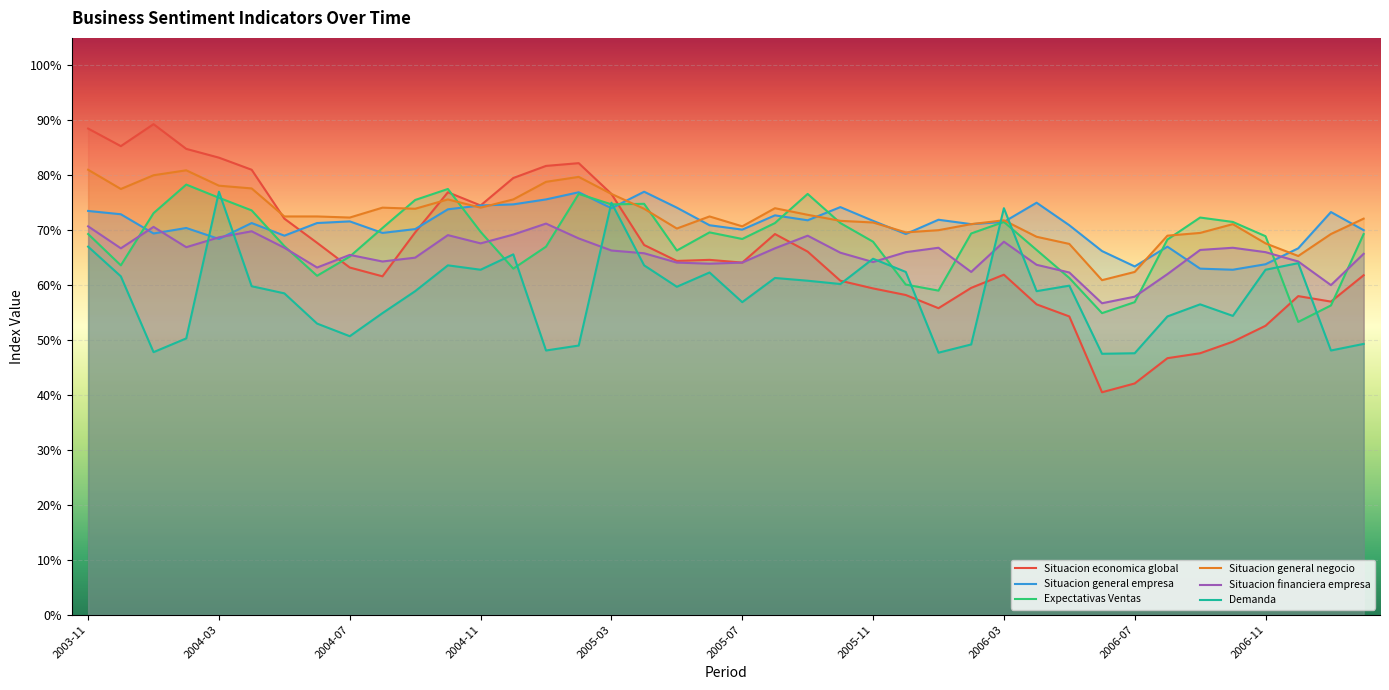

What is the total value across all series at 2005-07?

394.3